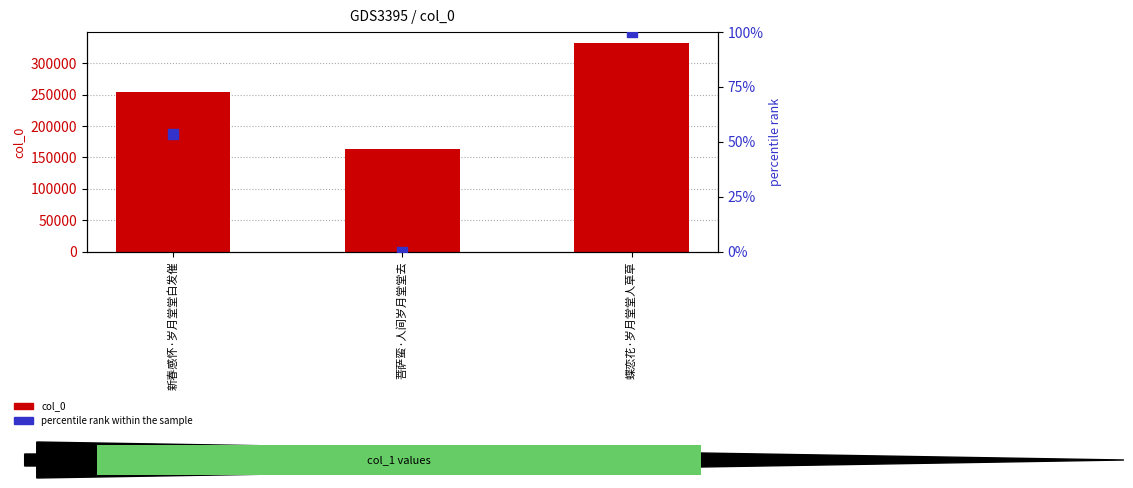

Which series contains the lowest Y value?

percentile rank within the sample